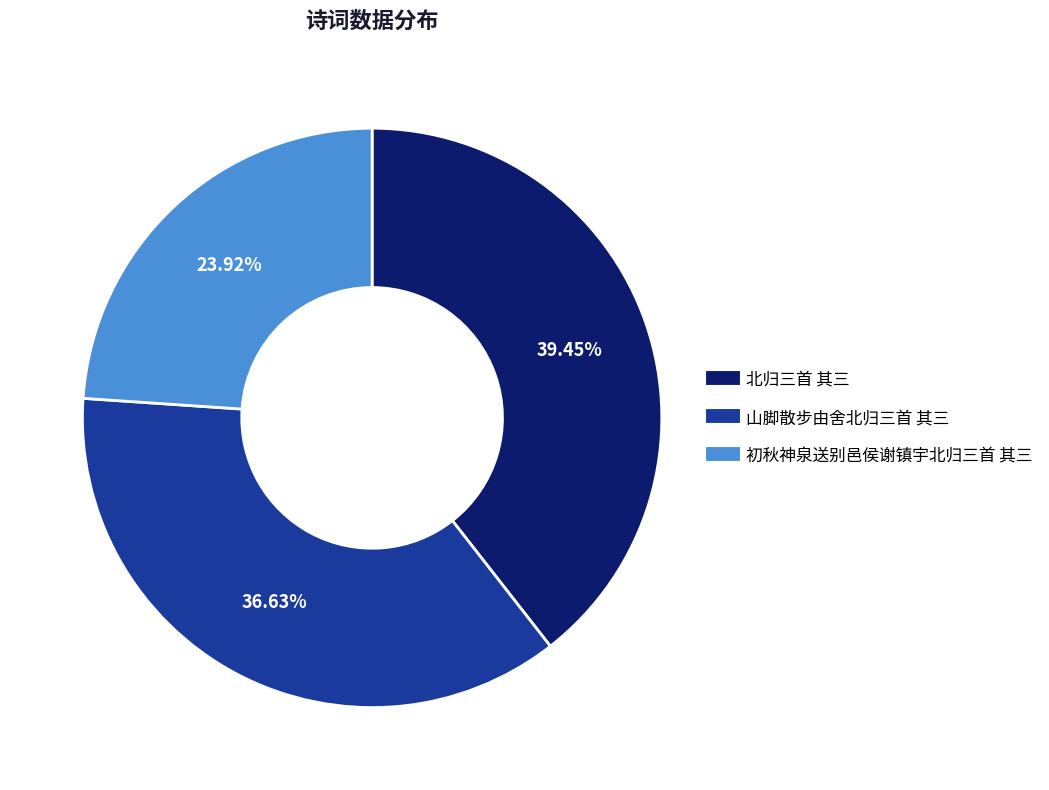

Is there a majority slice in this chart?

No